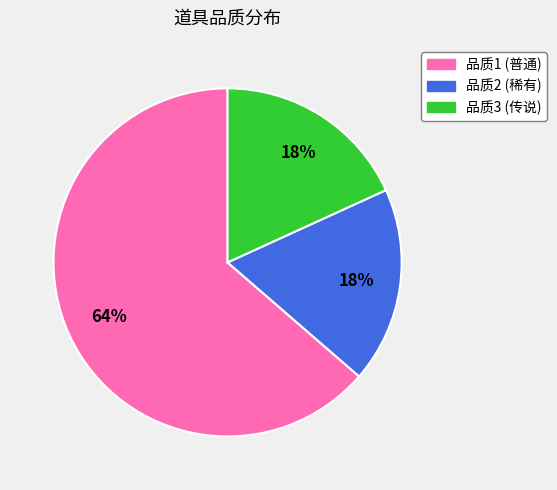

Which slice is the largest?

品质1 (普通)